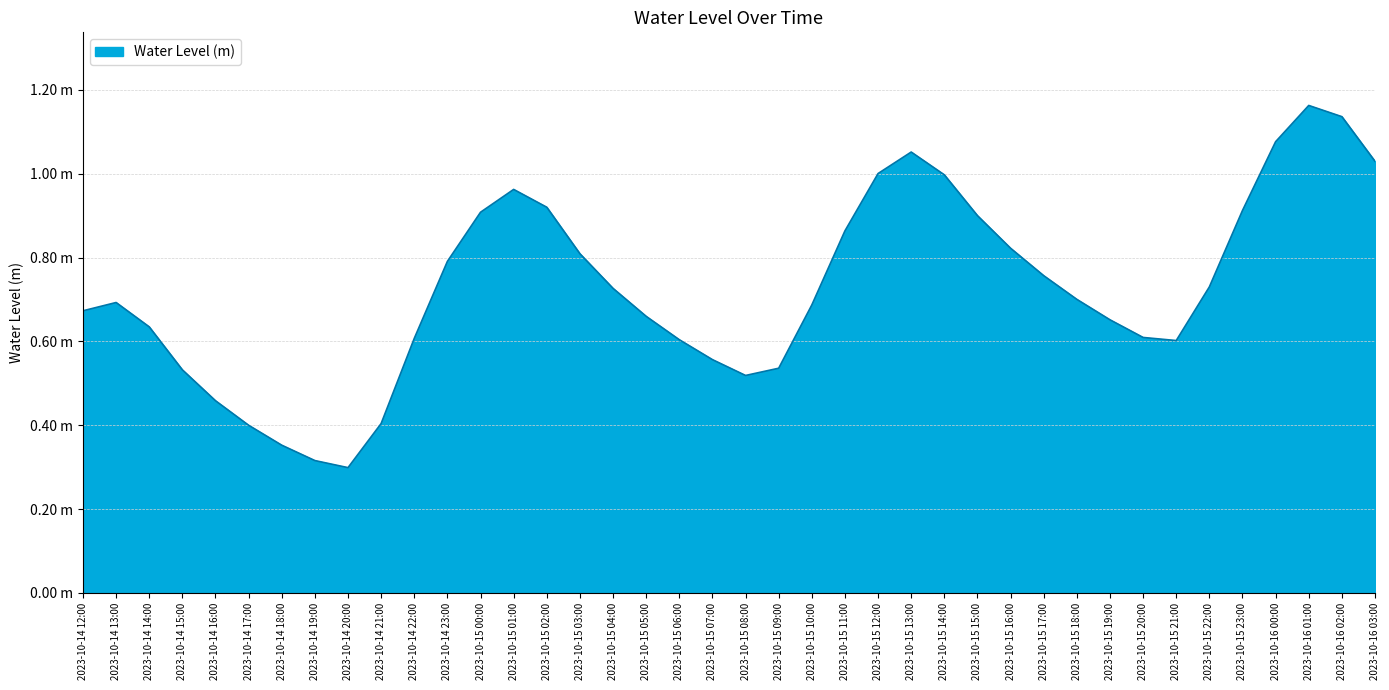

Does the chart display data point markers on the line(s)?

No